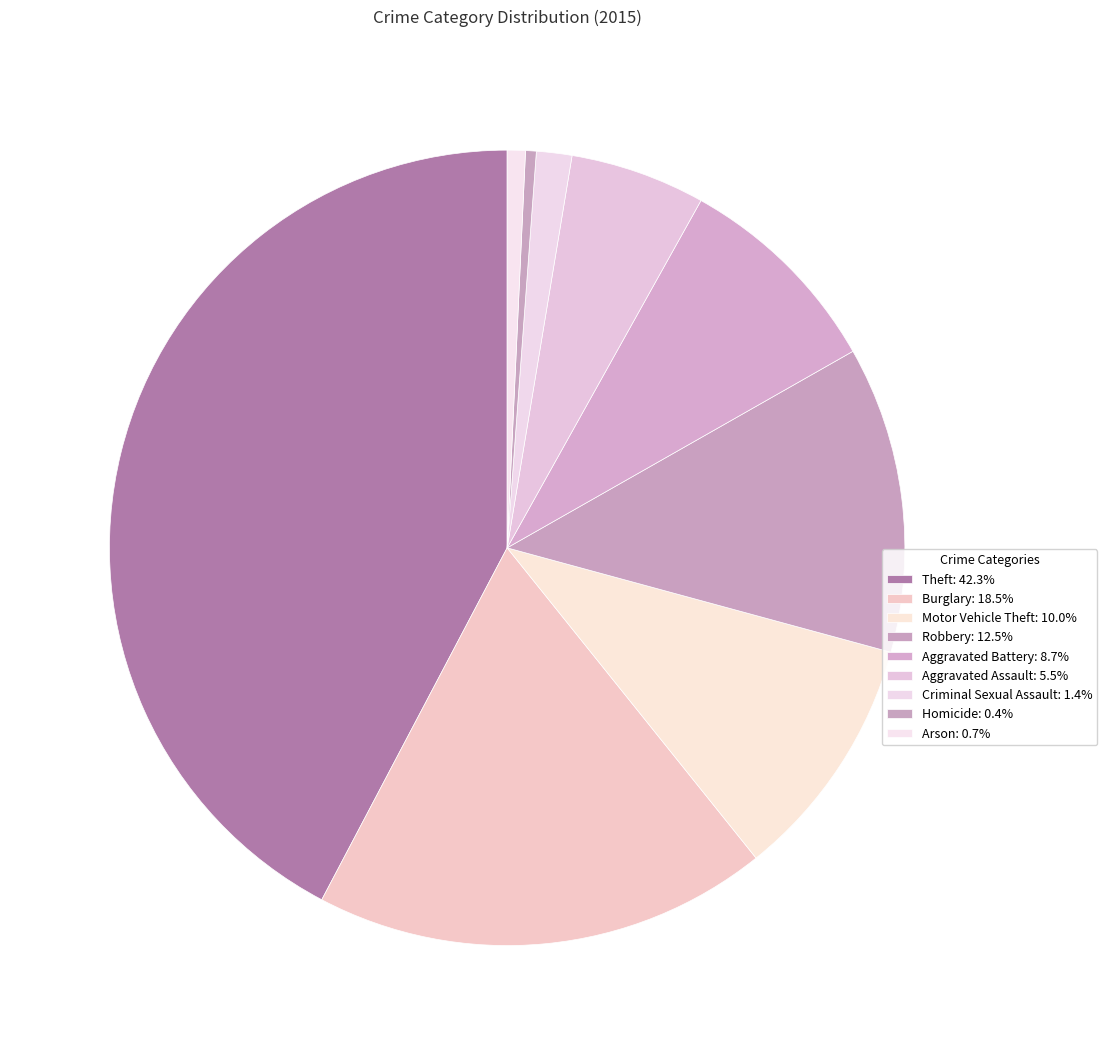

What percentage is the Robbery slice, to the nearest percent?

12%